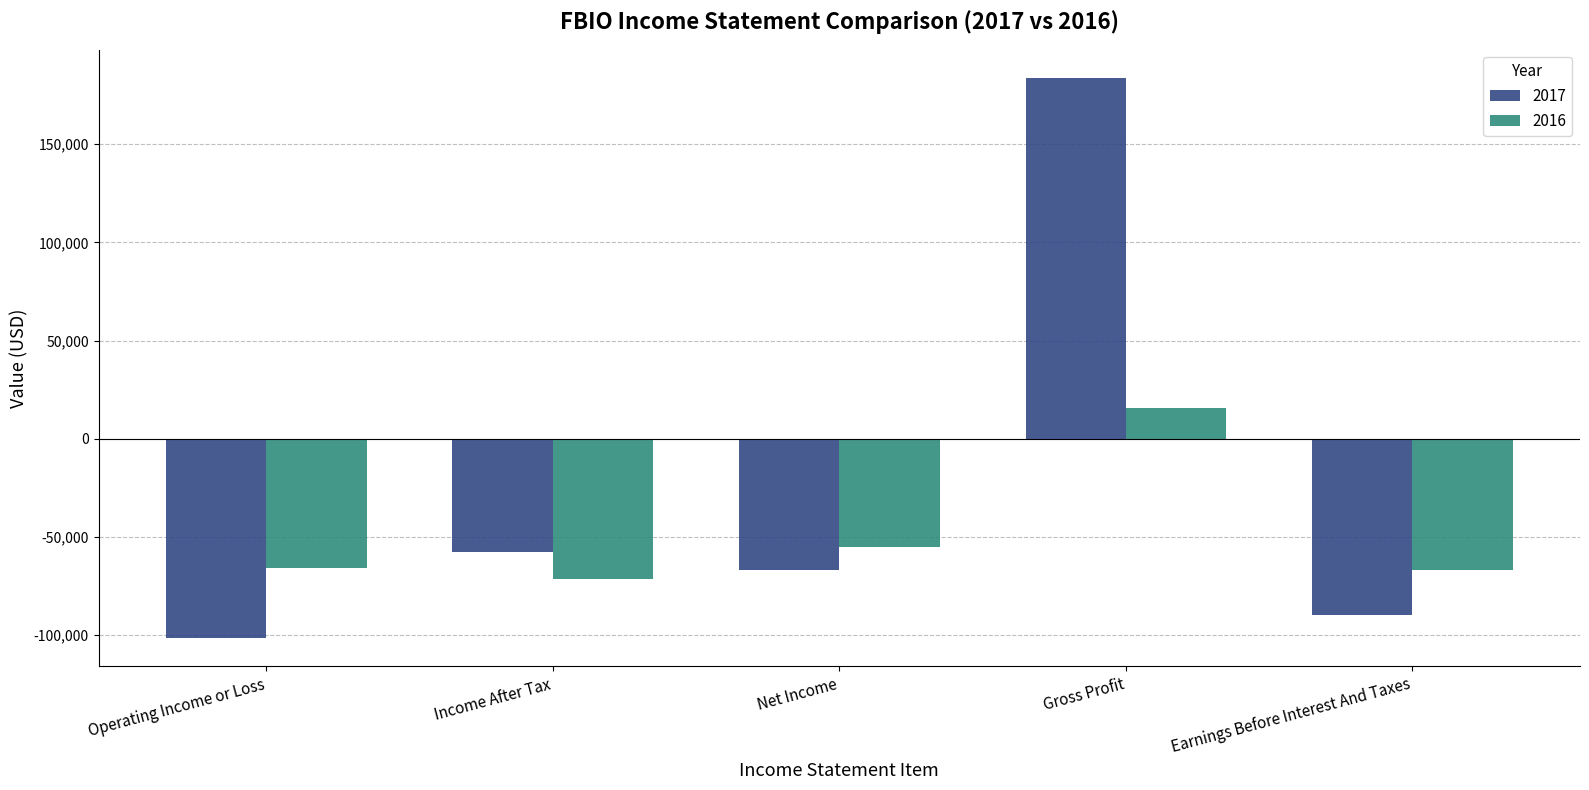

Are the bars horizontal?

No